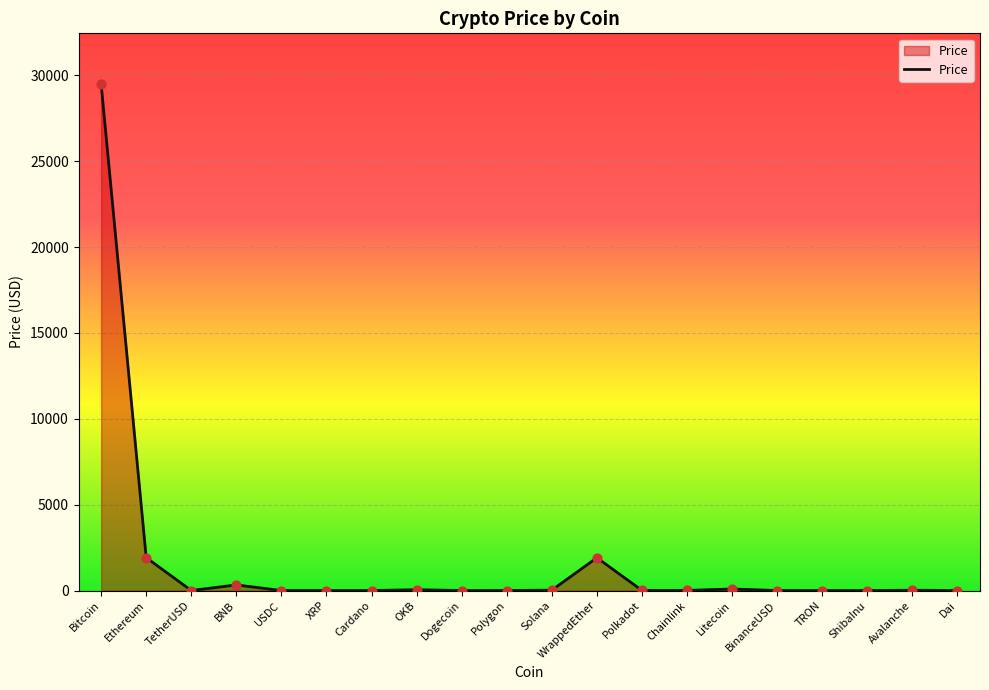

Approximately how many times larger is the value at Avalanche compared to Solana?

0.8